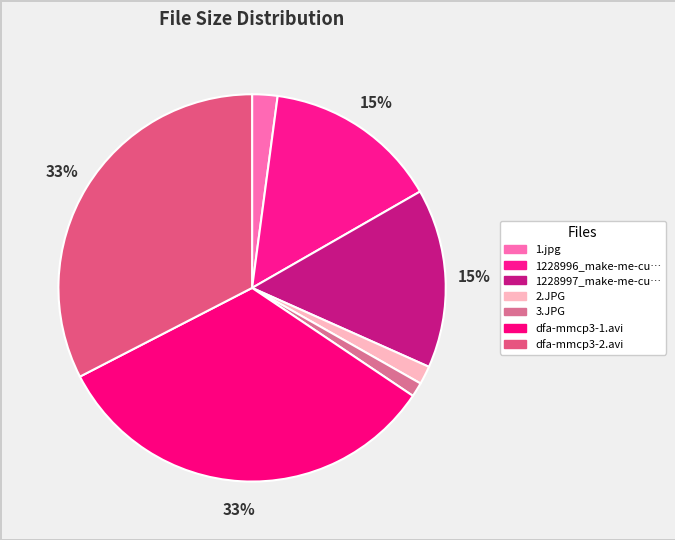

How many slices are in this pie chart?

7